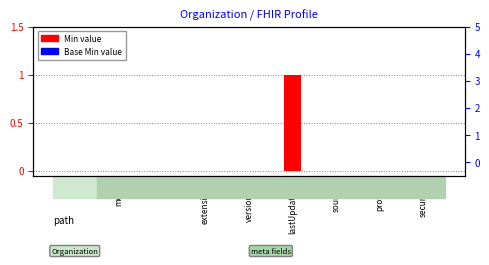

List the labels in order of Min value, smallest first.

id, meta, id, extension, versionId, source, profile, security, lastUpdated